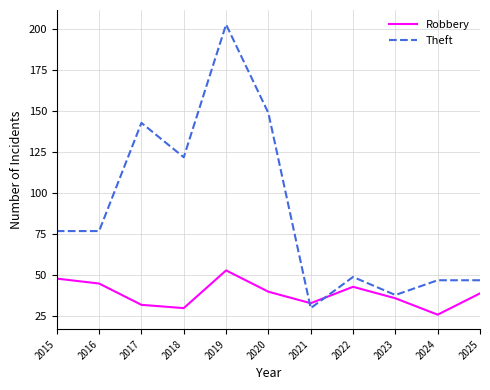

True or false: Theft has a value of 28 at 2025.

False